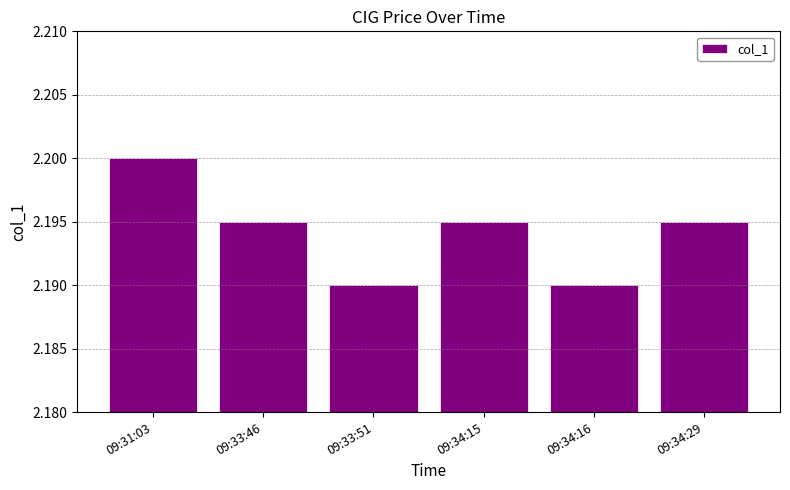

Between 09:34:16 and 09:34:15, which is larger?

09:34:15